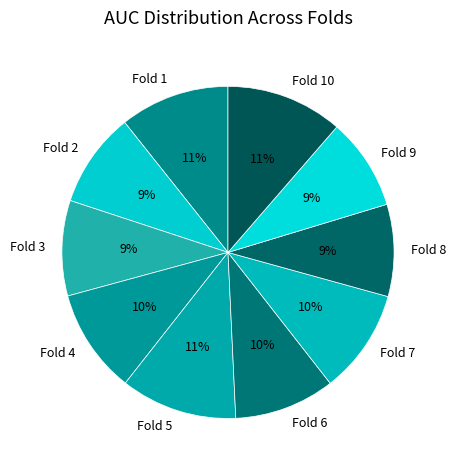

Which has a higher value, Fold 5 or Fold 9?

Fold 5